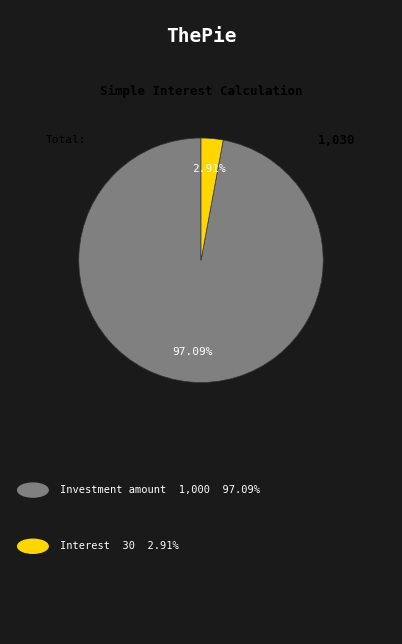

Is there a majority slice in this chart?

Yes